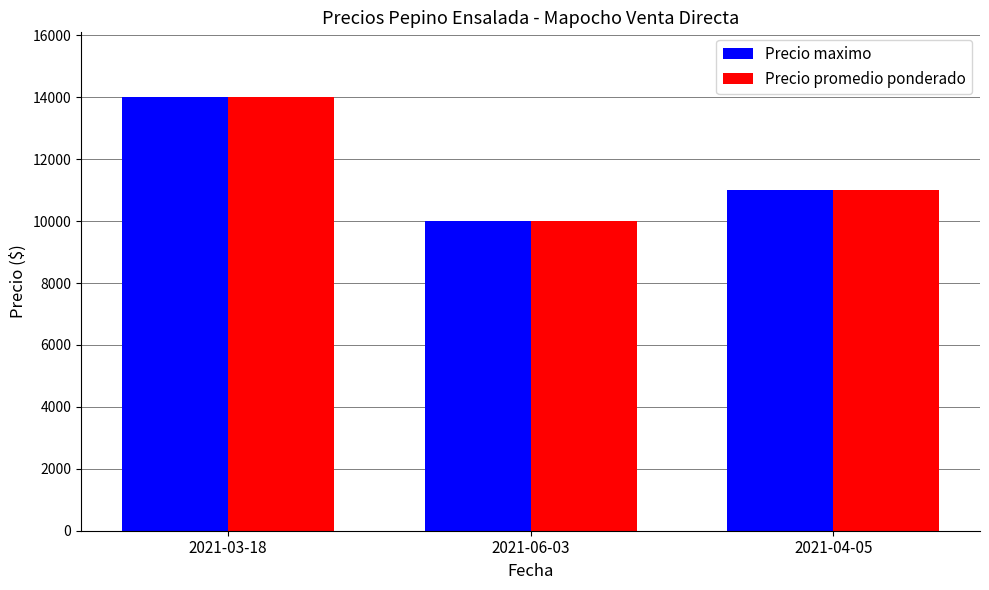

What position from the left is 2021-04-05?

3